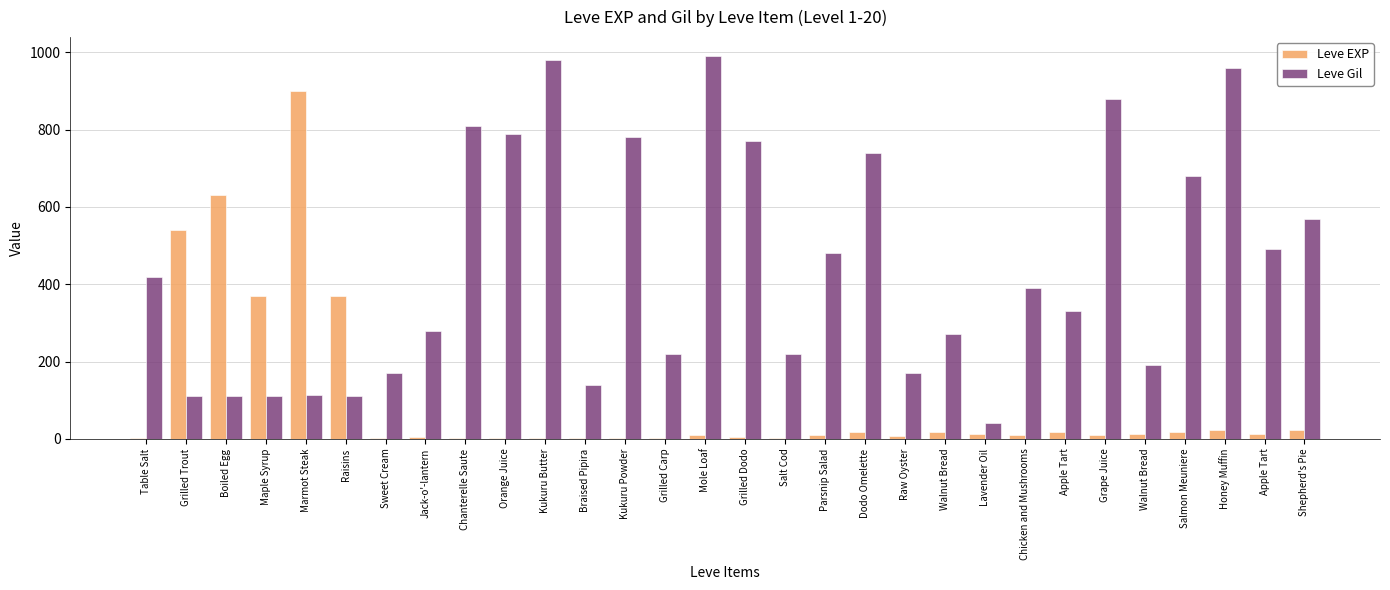

What is the smallest value displayed?

1